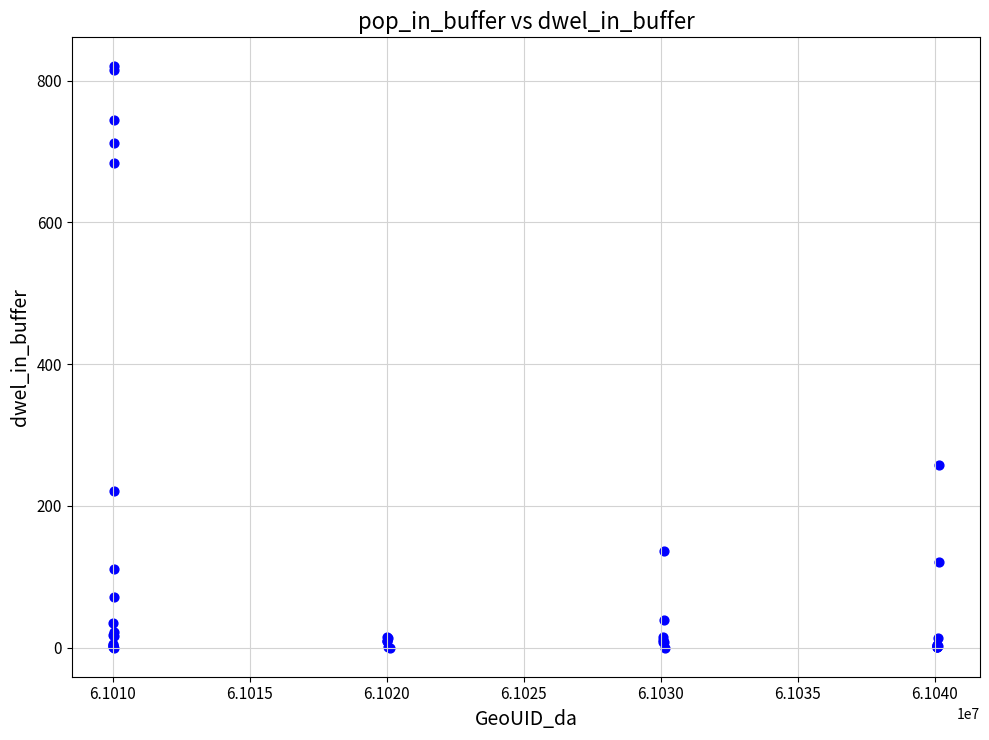

What Y value in the scatter plot is closest to 409?

257.3